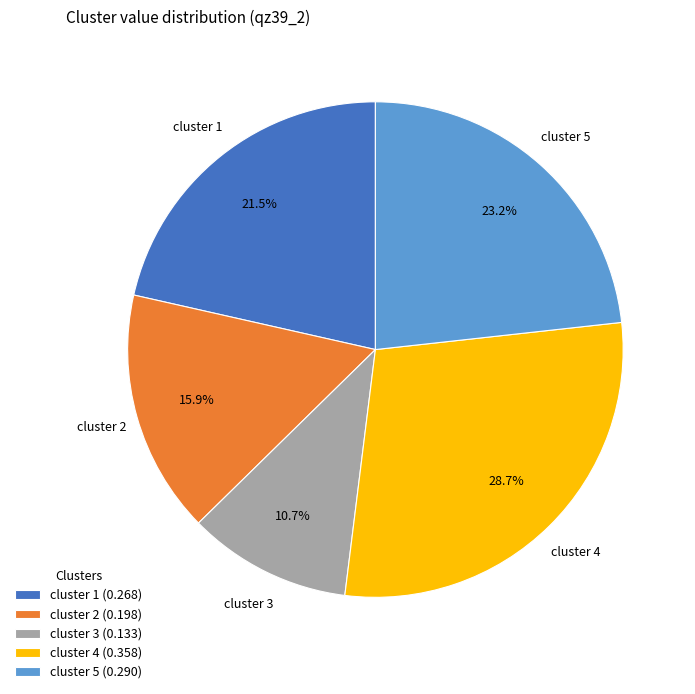

To the nearest percent, what is the difference between the largest and smallest slice percentages?

18%